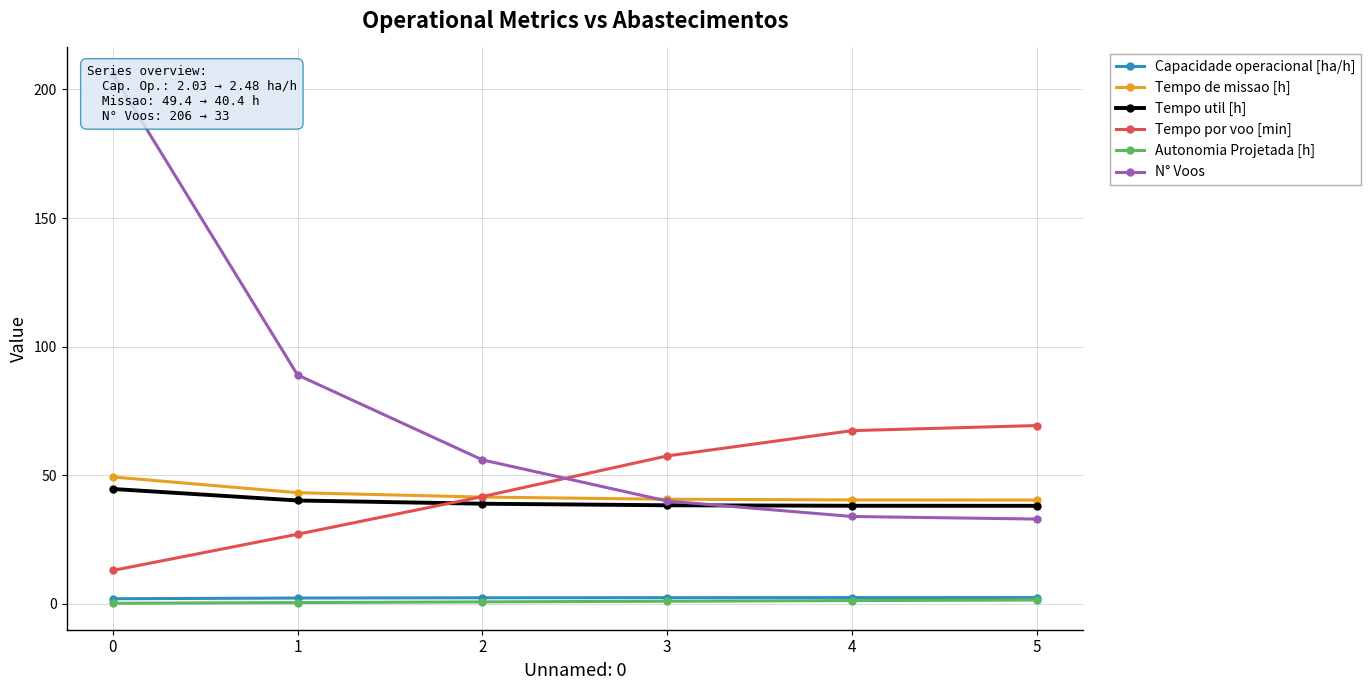

What is the difference between the maximum and second lowest values in the Tempo por voo [min] series?

42.2